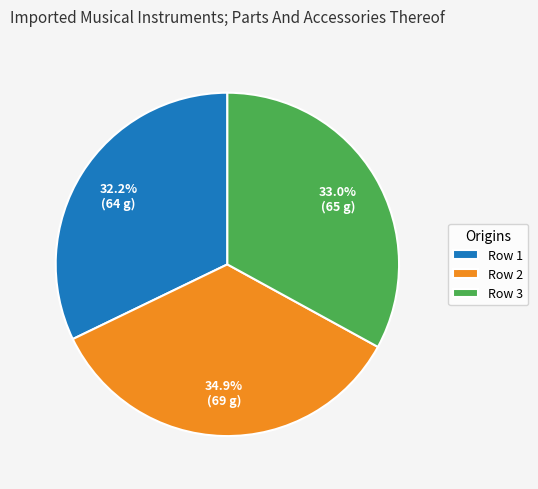

To the nearest percent, what portion does Row 2 represent?

35%